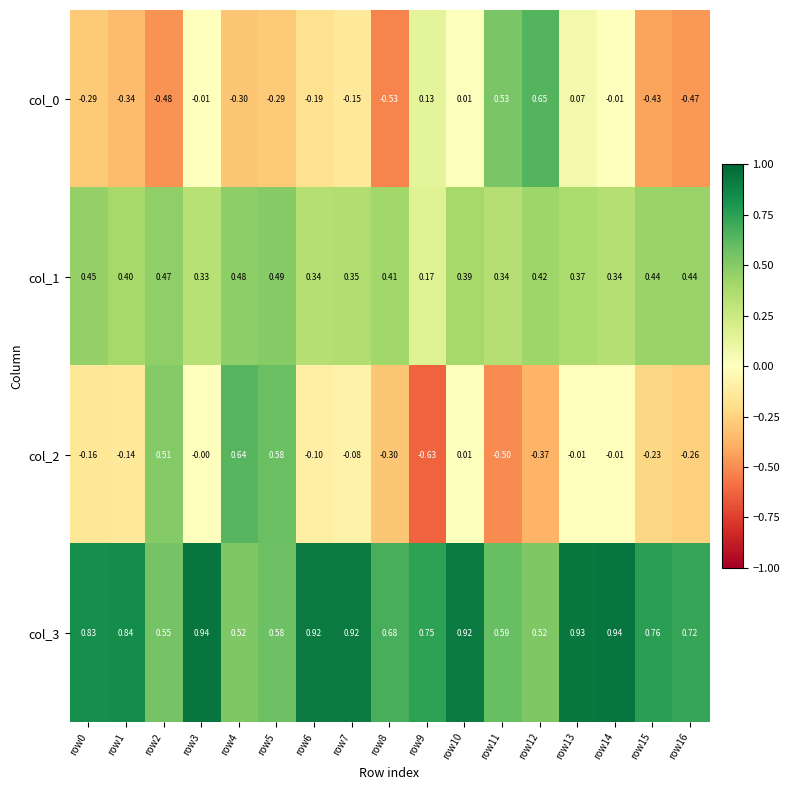

Is the value of col_2 at row3 greater than the value of col_0 at row10?

No